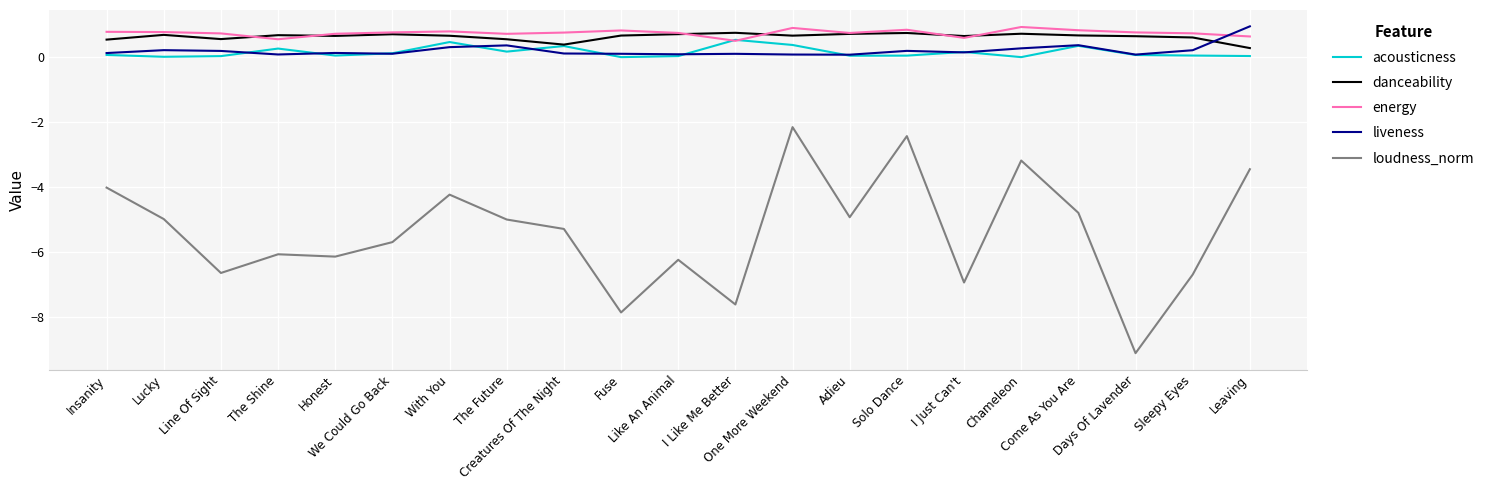

True or false: liveness and energy cross at least once.

True